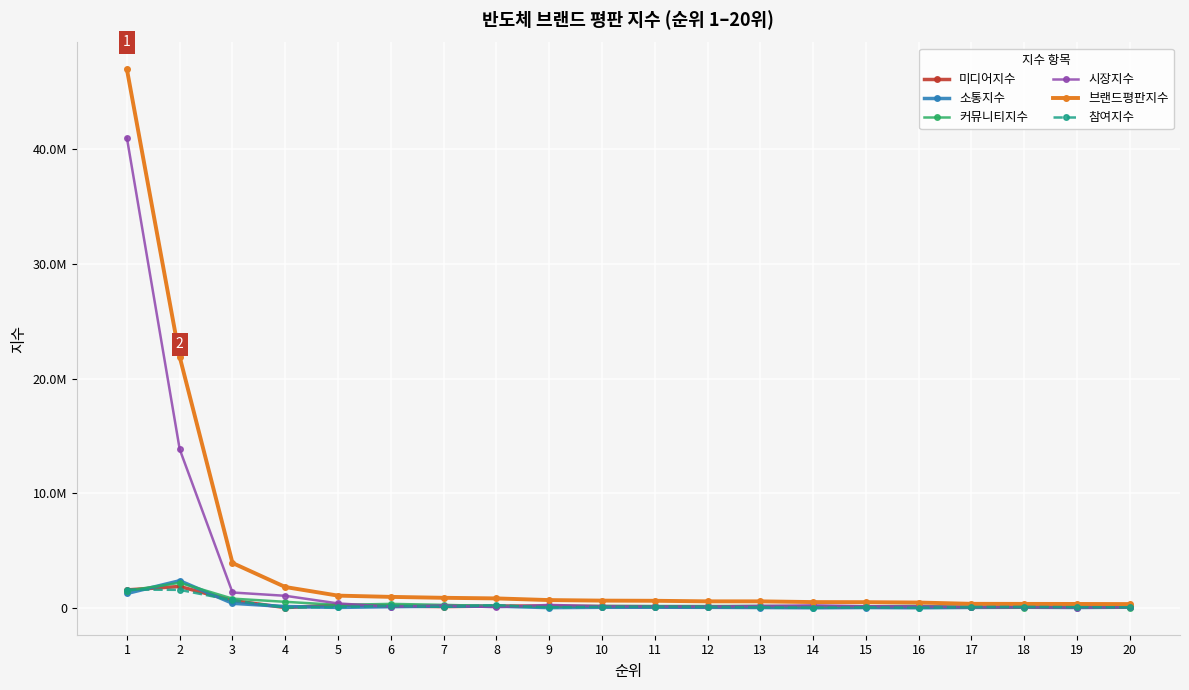

True or false: 커뮤니티지수 and 소통지수 intersect in this chart.

True